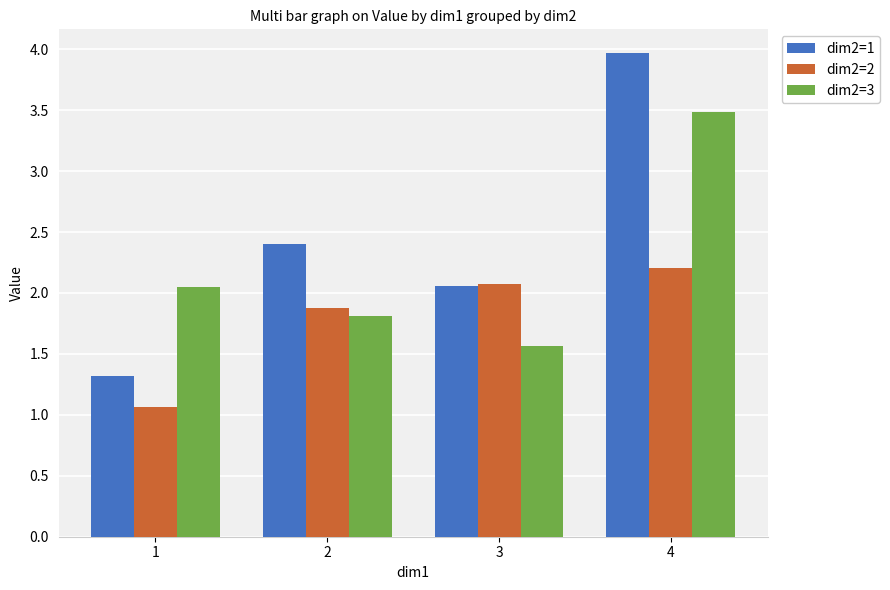

Where does the dim2=3 series first go above 2?

1